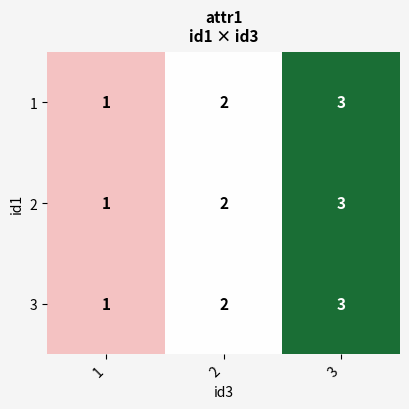

What is the sum of all 2 values?

6